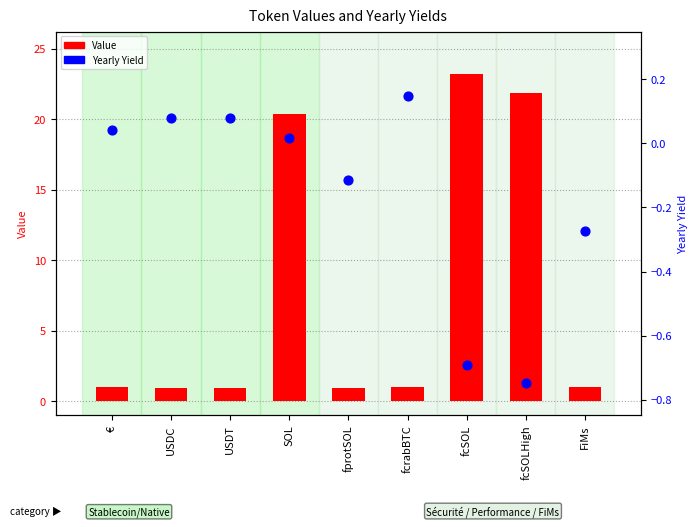

What are all the series names shown in the legend?

Value, Yearly Yield